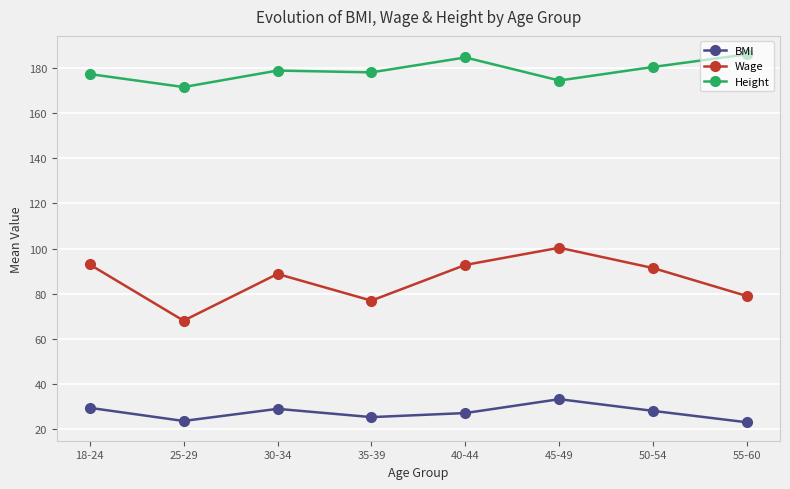

How many lines are shown in the chart?

3